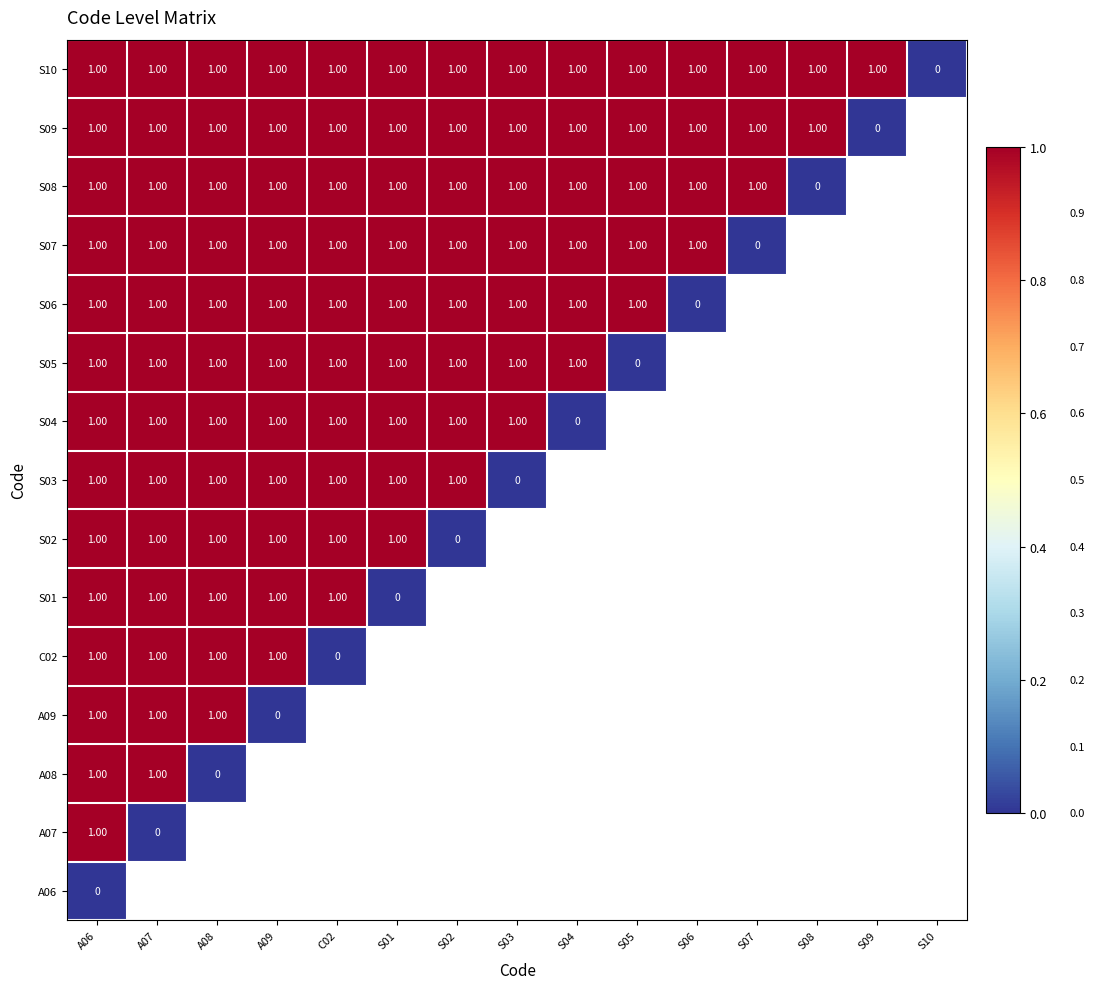

Count the number of data series in this chart.

15